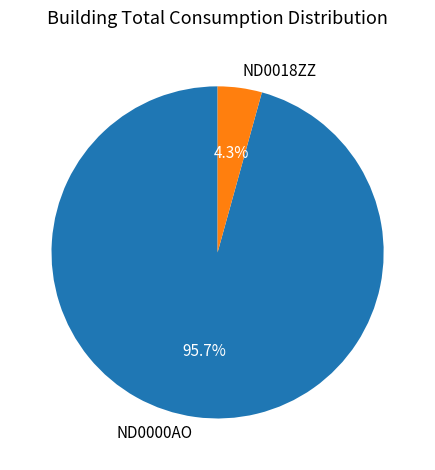

To the nearest percent, what is the combined percentage of ND0018ZZ and ND0000AO?

100%